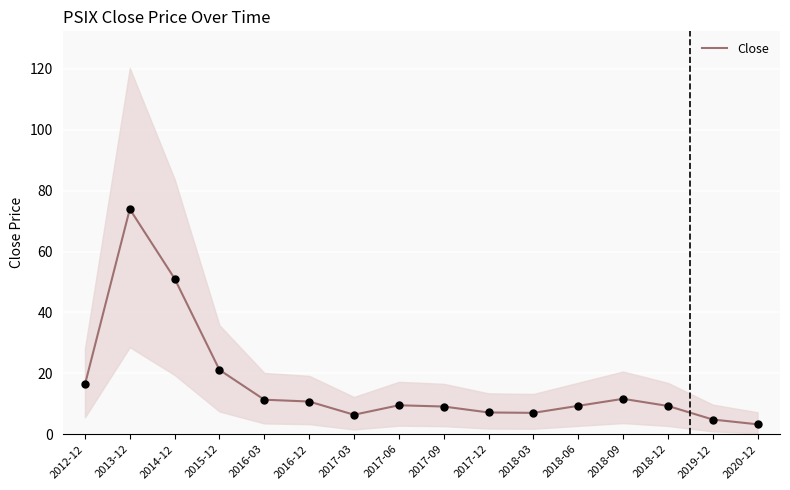

What is the ratio of the value at 2018-06 to the value at 2019-12?

1.9